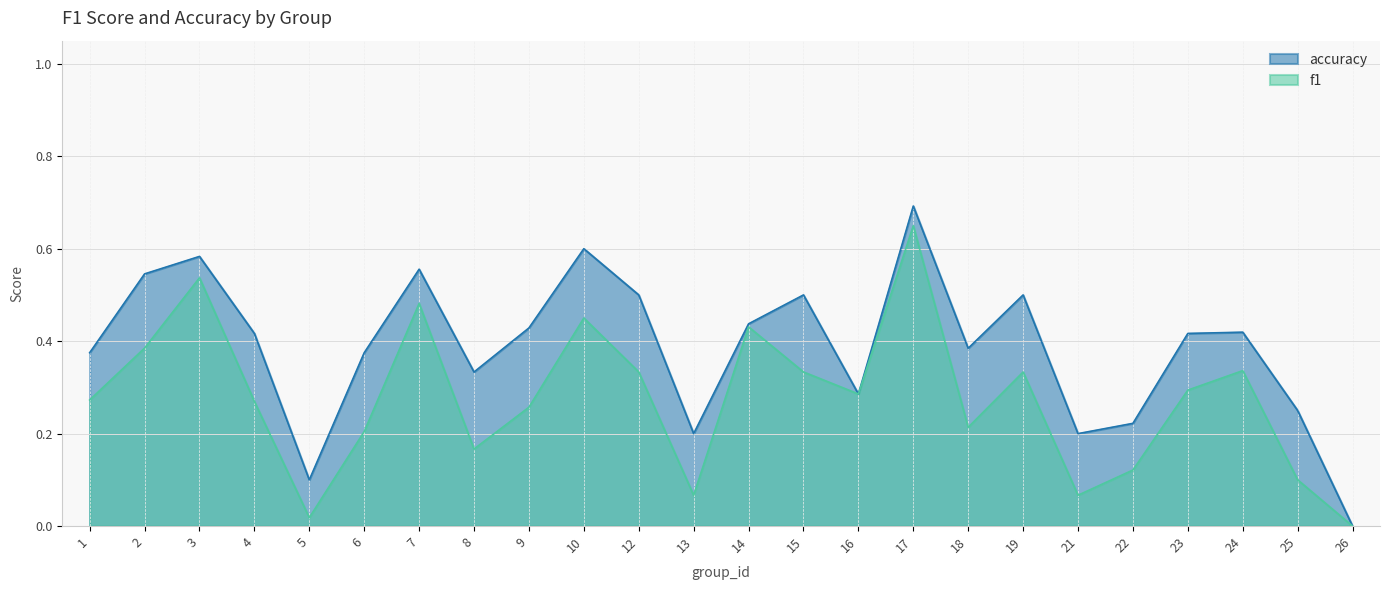

How many values in the accuracy series exceed 0?

23